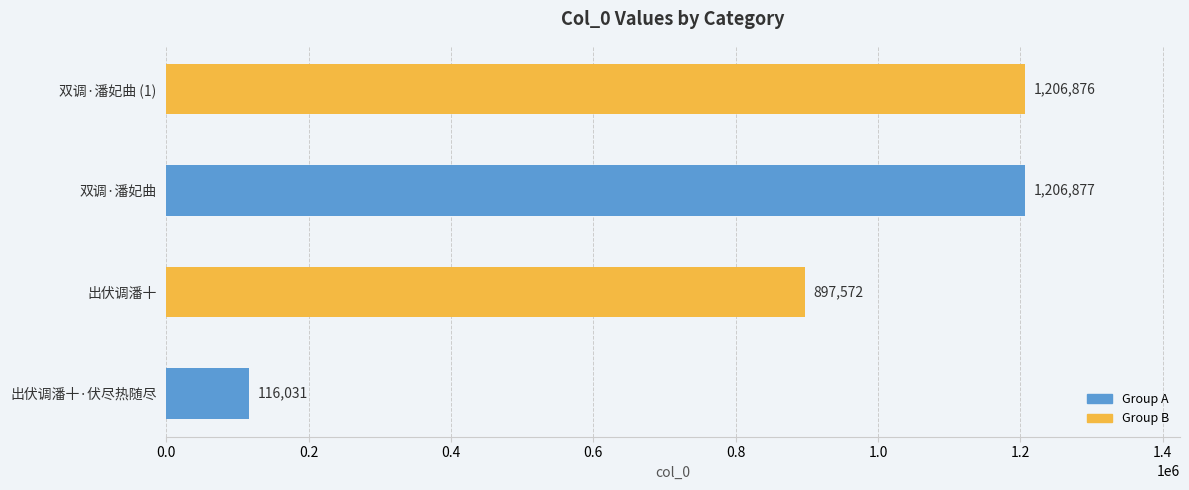

Reading top to bottom, extract all data points from this chart.

1206876	1206877	897572	116031